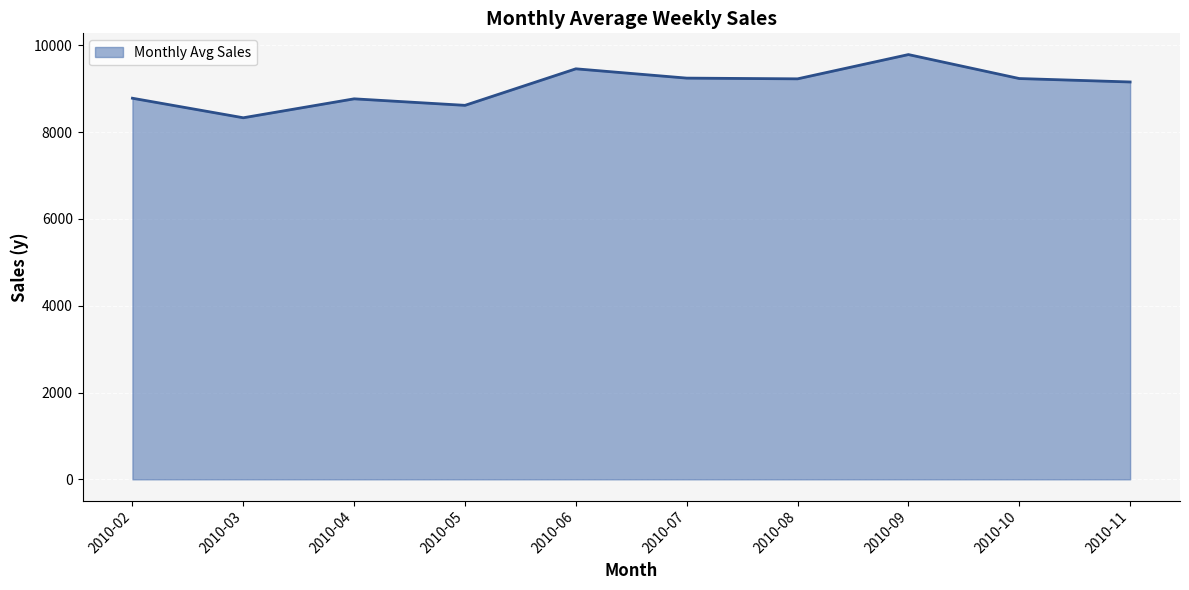

Is it true that the value at 2010-05 is 3931.4?

False